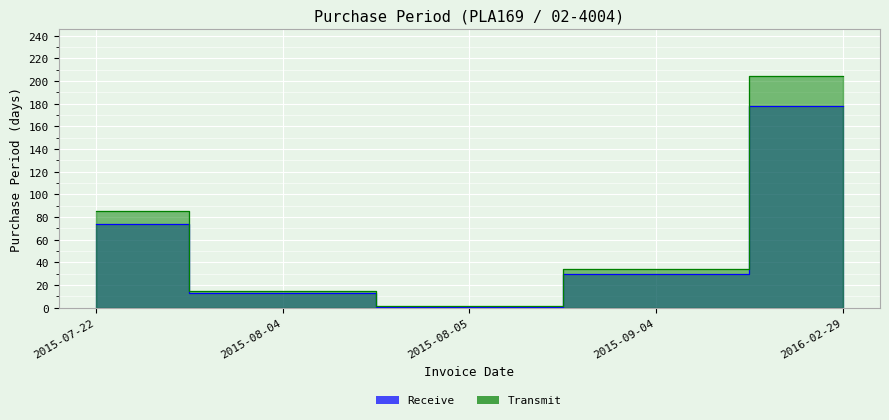

True or false: Receive and Transmit cross at least once.

False